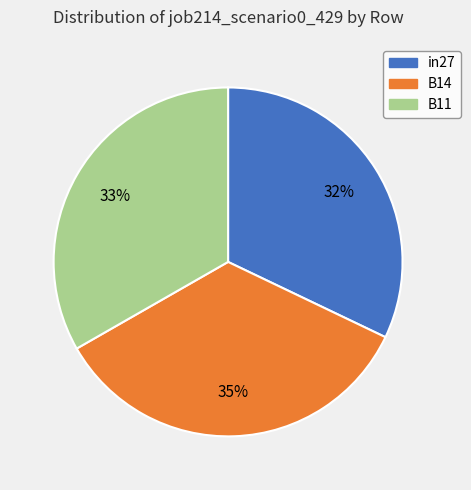

How many segments does this pie chart have?

3